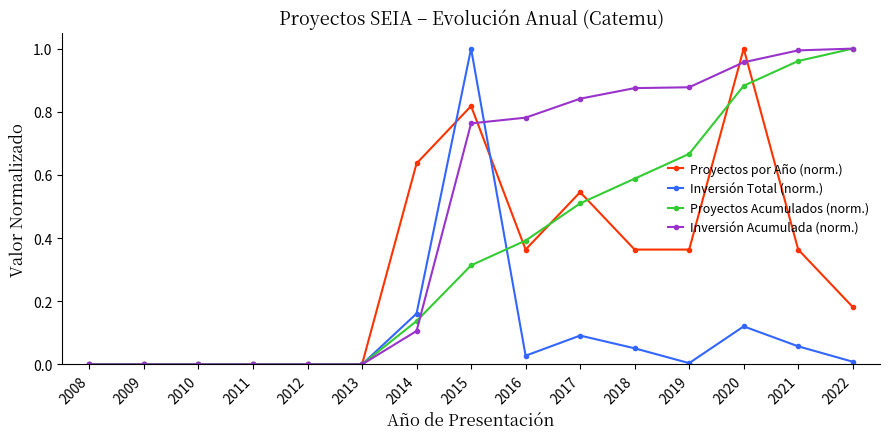

Is it true that Proyectos Acumulados (norm.) equals 0.0 at 2010?

True